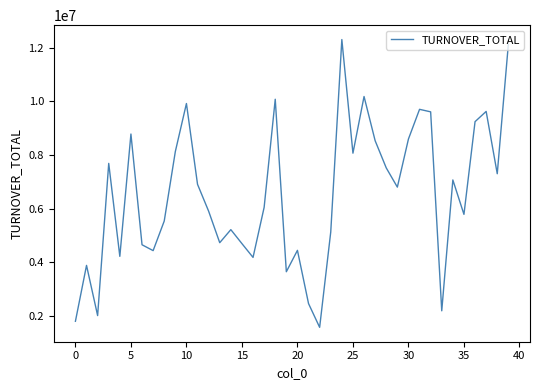

What is the greatest value displayed?

12301451.5